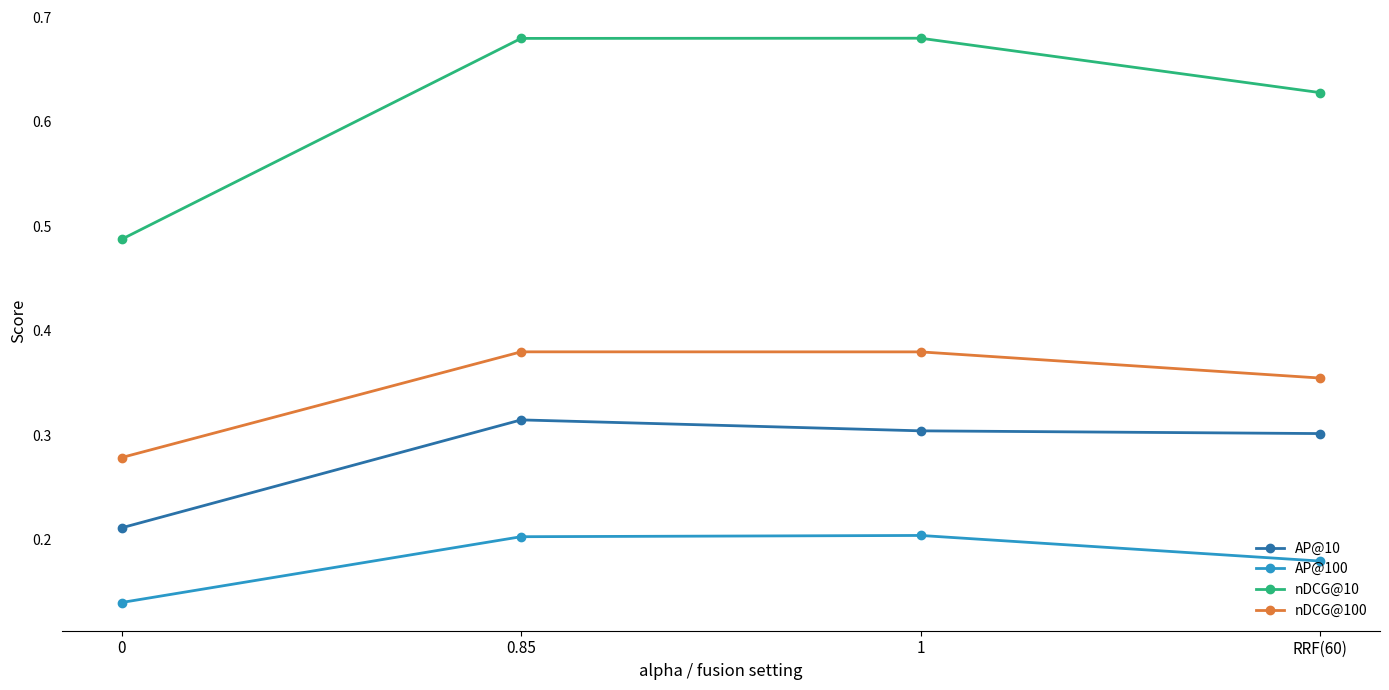

Is the value of AP@10 at 1 greater than the value of AP@100 at 0.85?

Yes